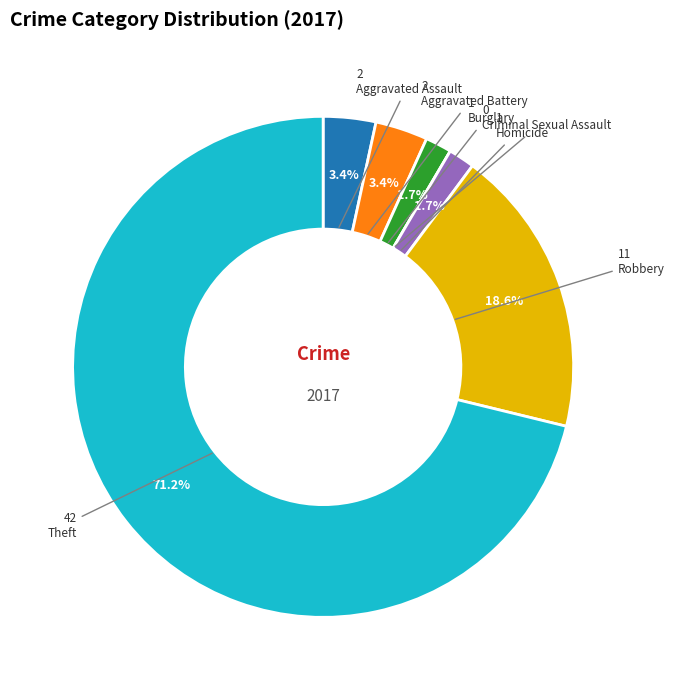

Does any single category account for the majority?

Yes